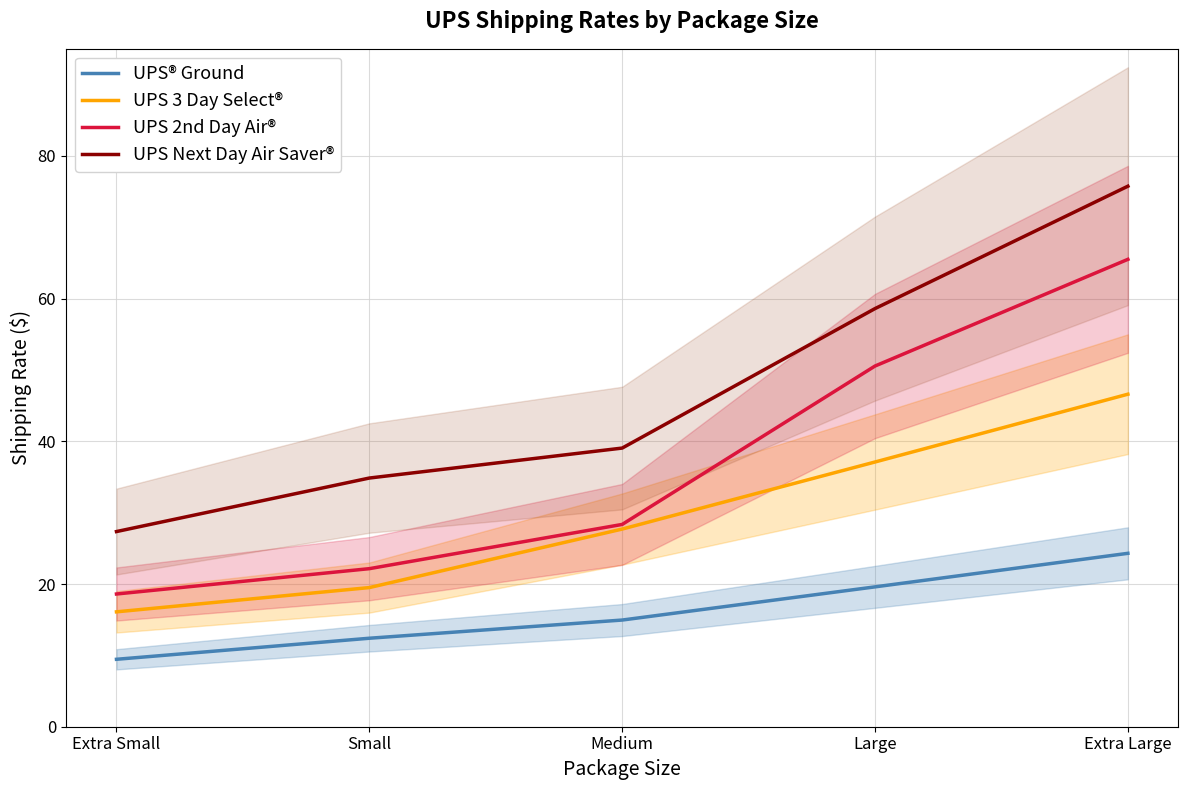

What are all the series names shown in the legend?

UPS® Ground, UPS 3 Day Select®, UPS 2nd Day Air®, UPS Next Day Air Saver®